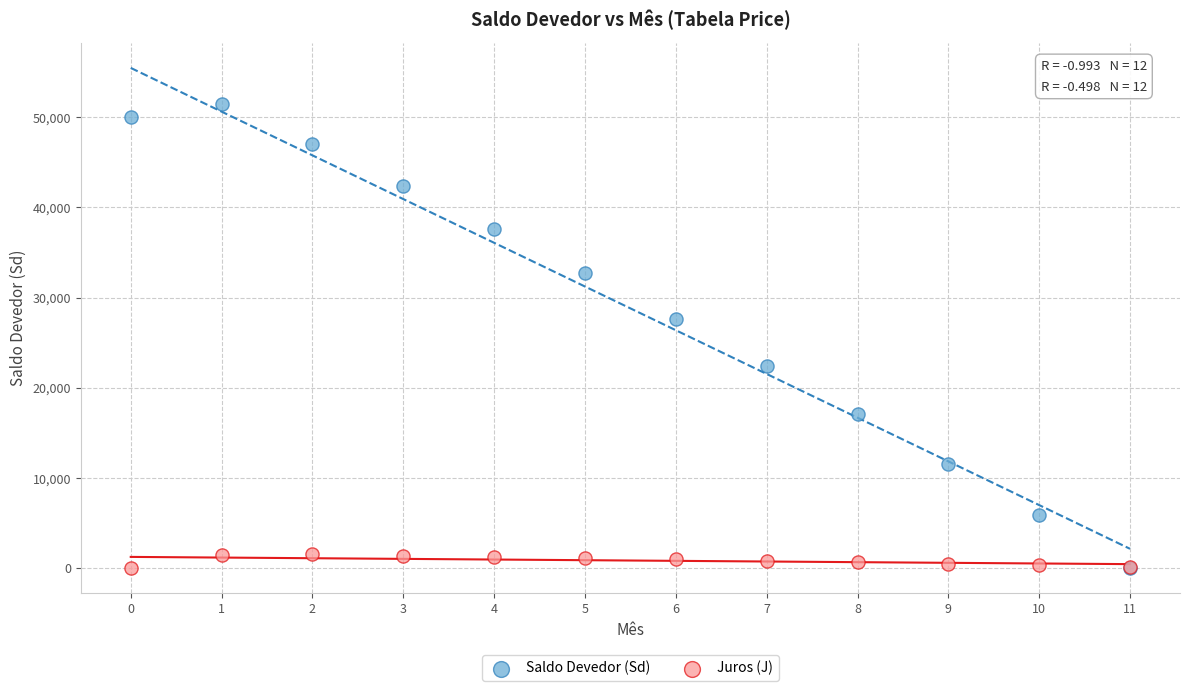

Across all series, what Y value is closest to 25750?

27649.4